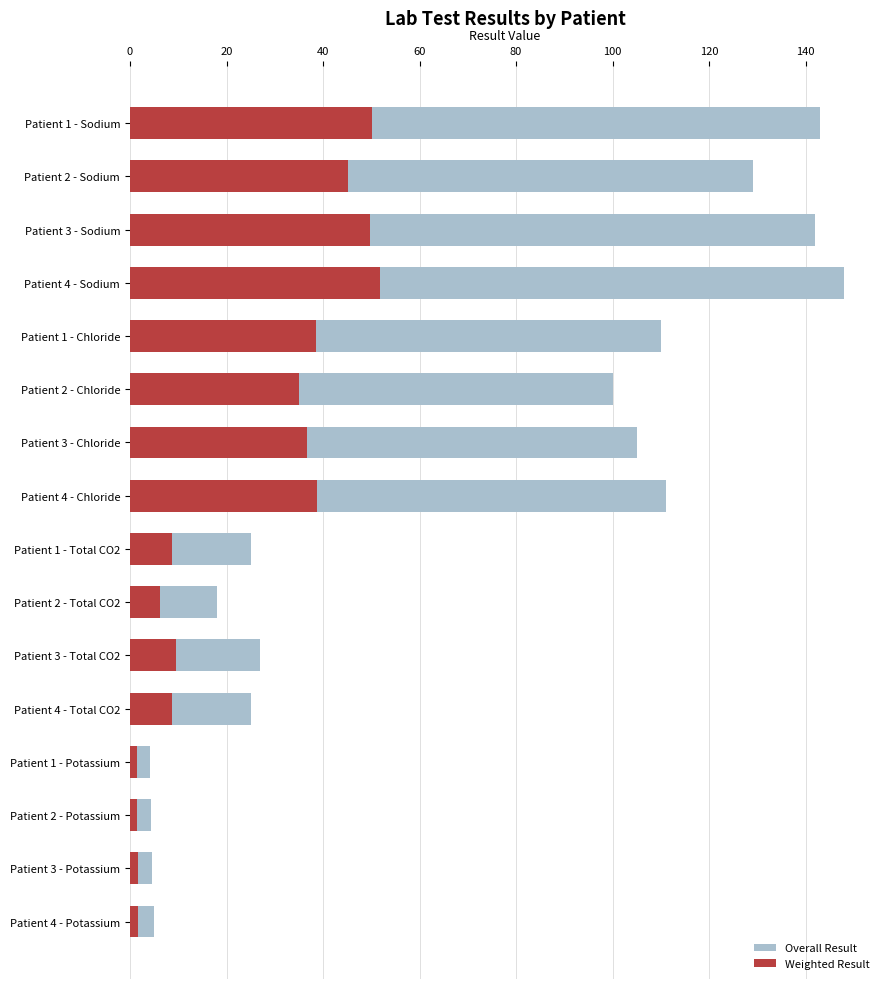

The Weighted Result series shows 1.8 at Patient 4 - Potassium. True or false?

True